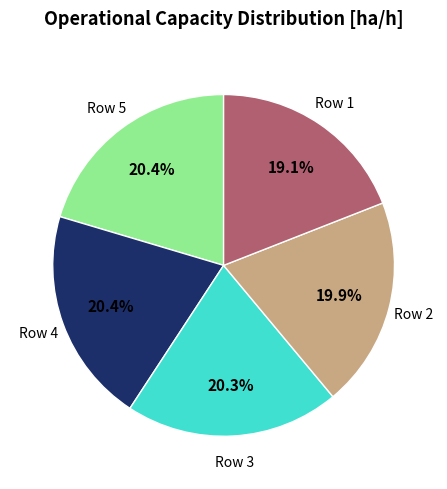

Is there any slice that represents more than half of the pie?

No